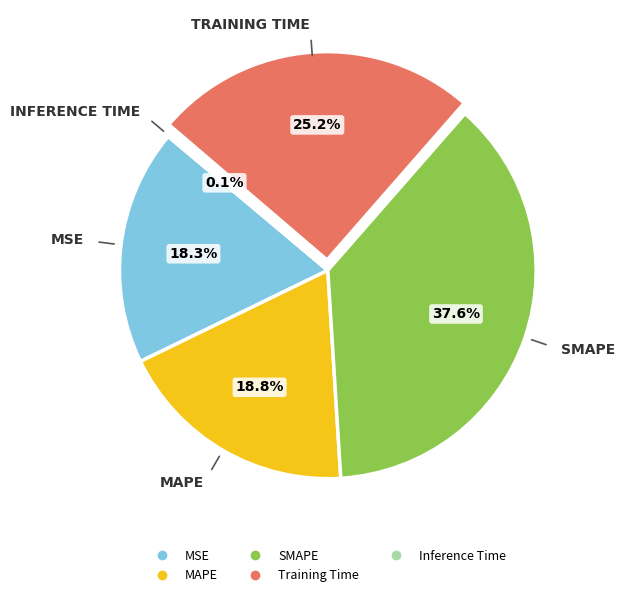

Which slice is the largest?

SMAPE